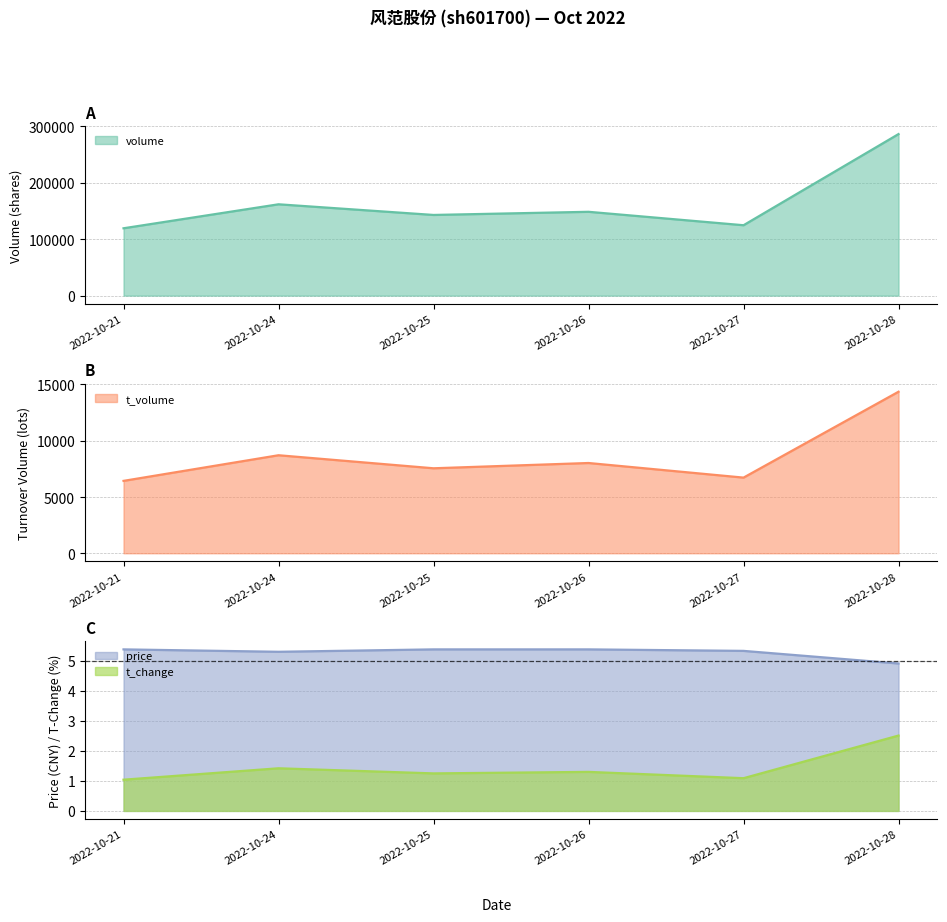

Reading left to right, extract all data points from this chart.

volume: 2022-10-21=119283.0	2022-10-24=161760.0	2022-10-25=142881.0	2022-10-26=148458.0	2022-10-27=124671.0	2022-10-28=286132.0
t_volume: 2022-10-21=6434.0	2022-10-24=8712.0	2022-10-25=7553.0	2022-10-26=8022.0	2022-10-27=6724.0	2022-10-28=14357.0
price: 2022-10-21=5.4	2022-10-24=5.3	2022-10-25=5.4	2022-10-26=5.4	2022-10-27=5.3	2022-10-28=4.9
t_change: 2022-10-21=1.0	2022-10-24=1.4	2022-10-25=1.2	2022-10-26=1.3	2022-10-27=1.1	2022-10-28=2.5